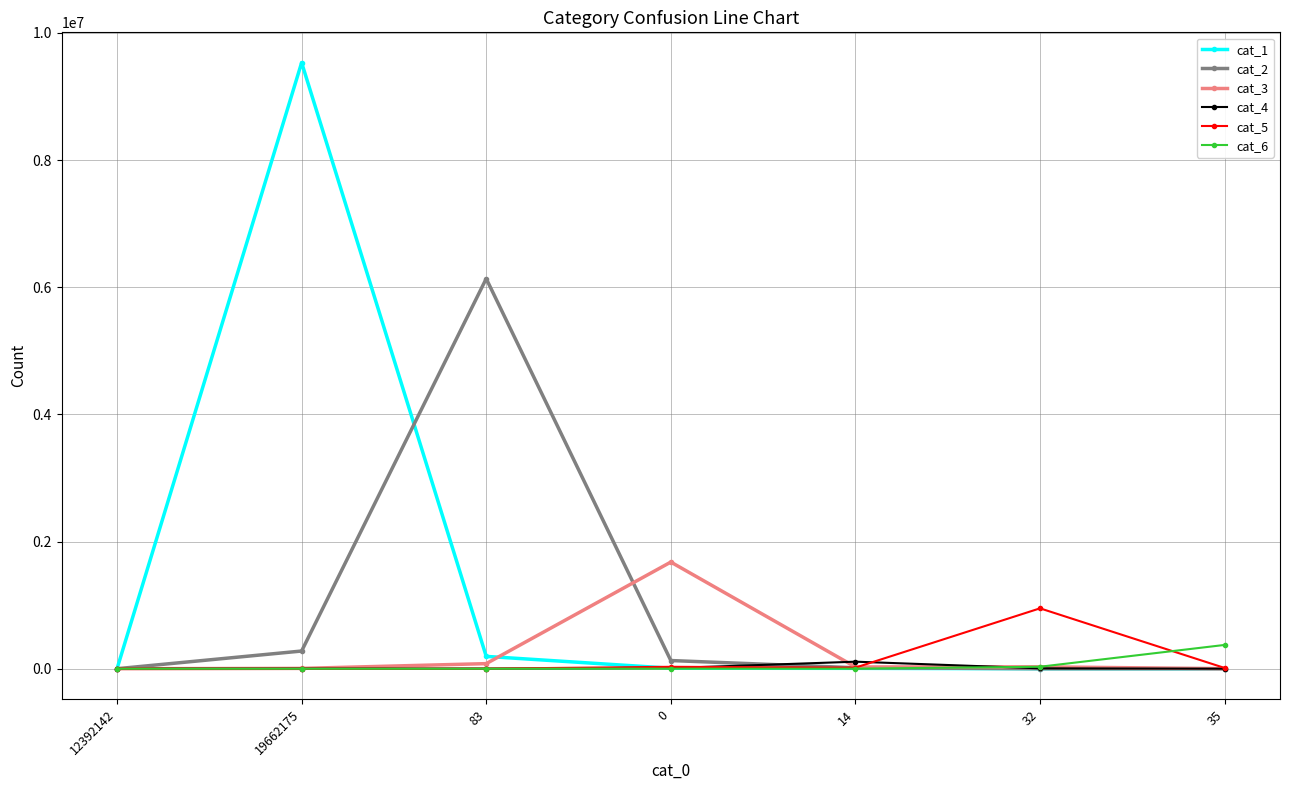

What is the difference between the cat_2 values at 19662175 and 0?

149665